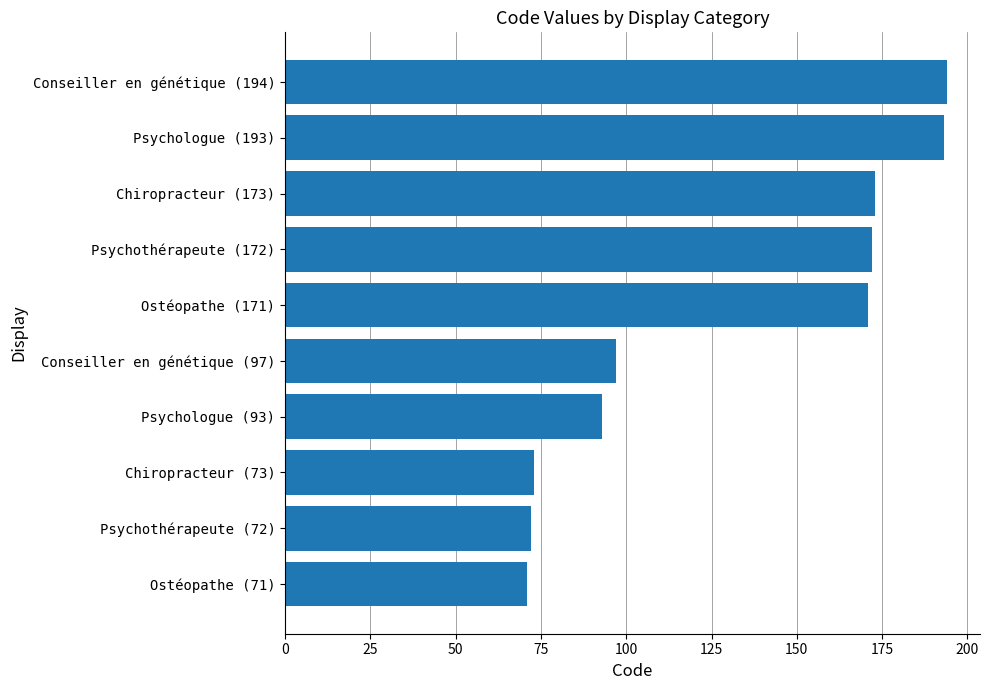

What is the average value?

131